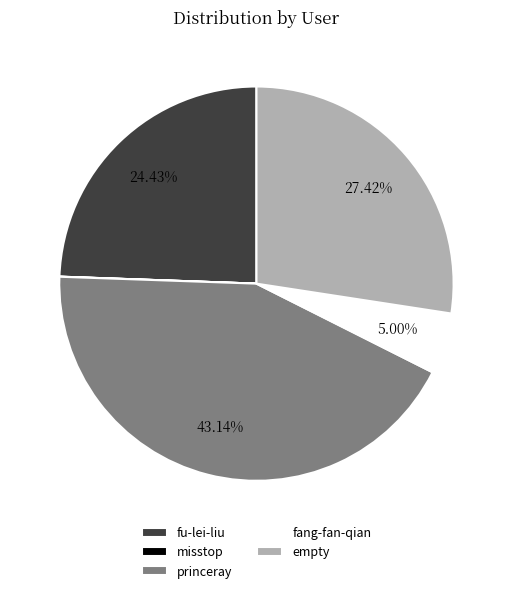

Between princeray and fang-fan-qian, which is larger?

princeray